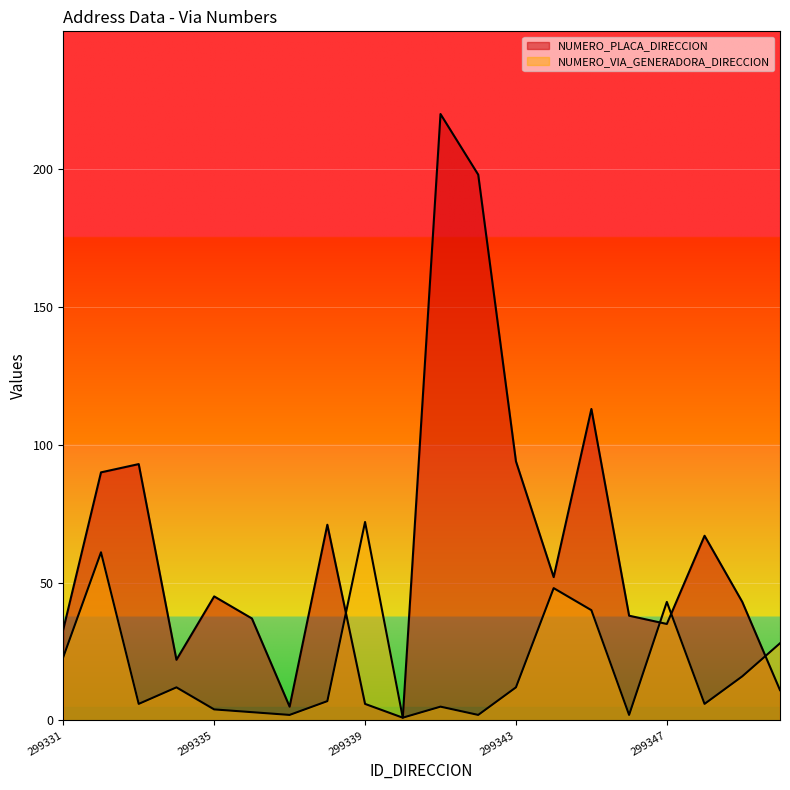

True or false: NUMERO_PLACA_DIRECCION and NUMERO_VIA_GENERADORA_DIRECCION cross at least once.

True